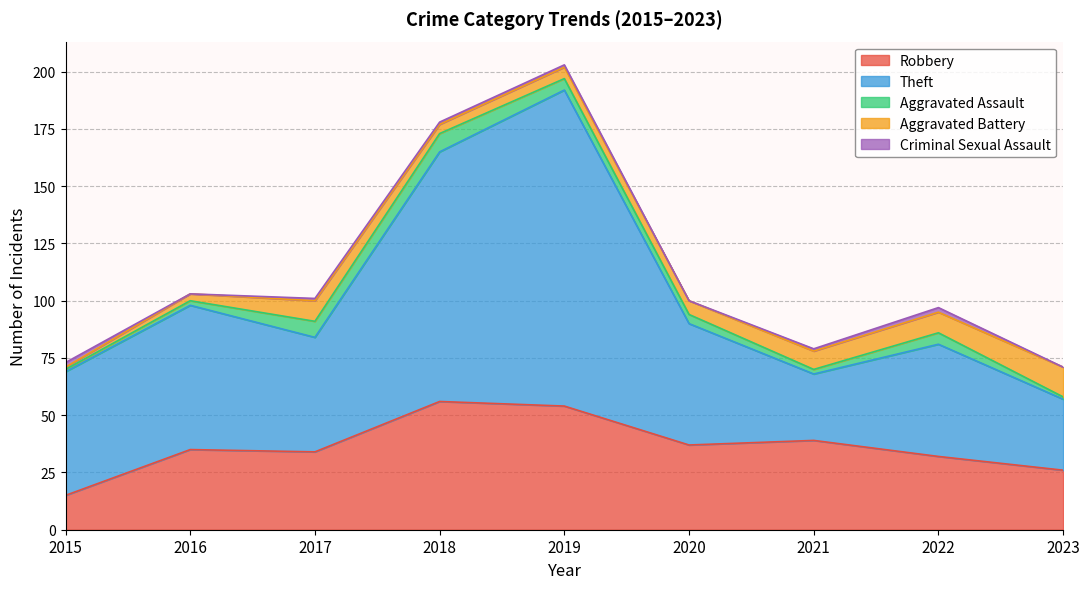

Does the chart have visible grid lines?

Yes